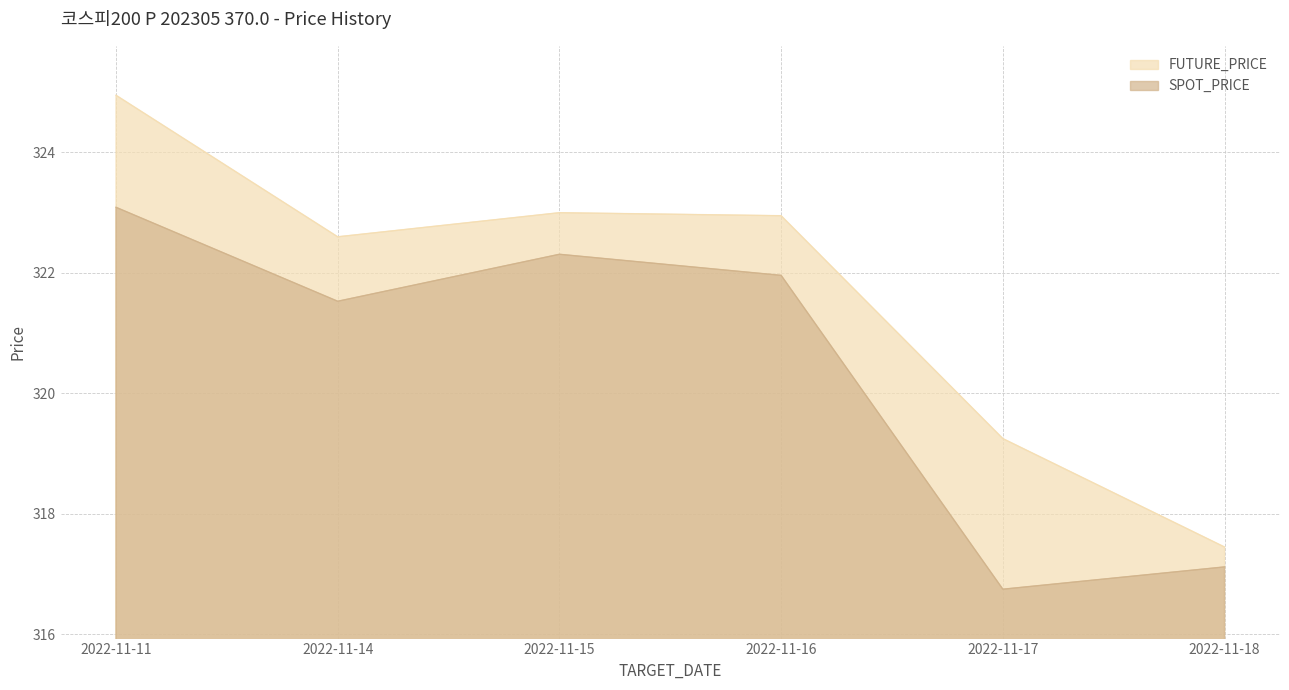

List the series in order of their overall mean, highest first.

FUTURE_PRICE, SPOT_PRICE